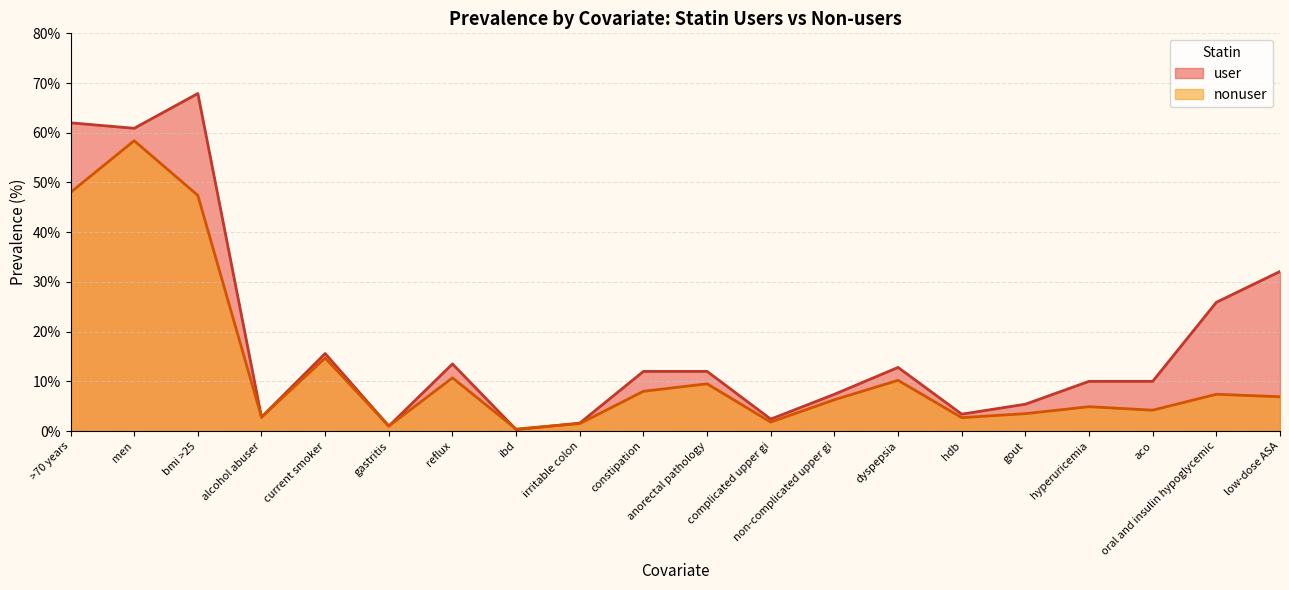

True or false: nonuser and user intersect in this chart.

False